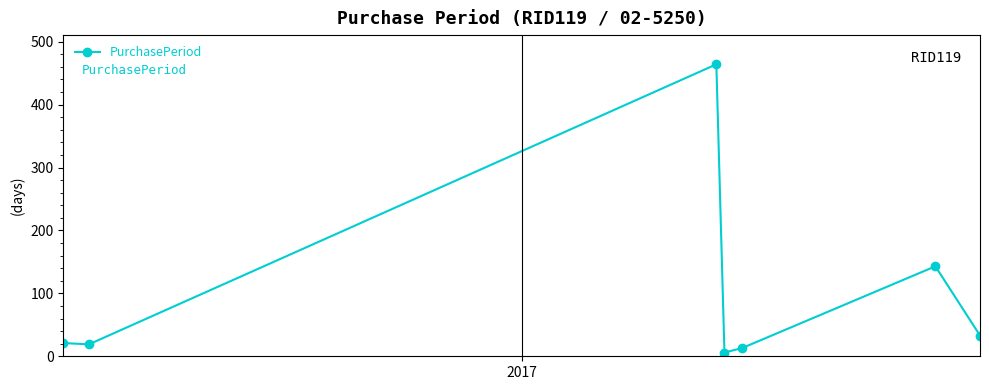

What is the greatest value displayed?

464